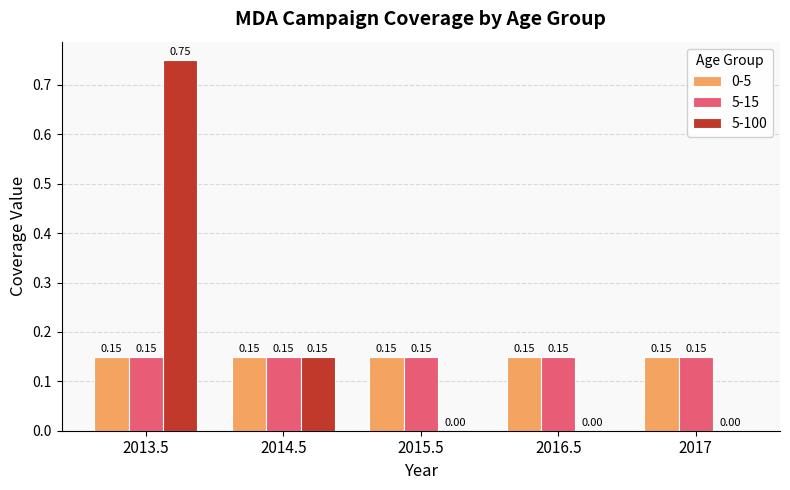

Which series has the largest range (max minus min)?

5-100